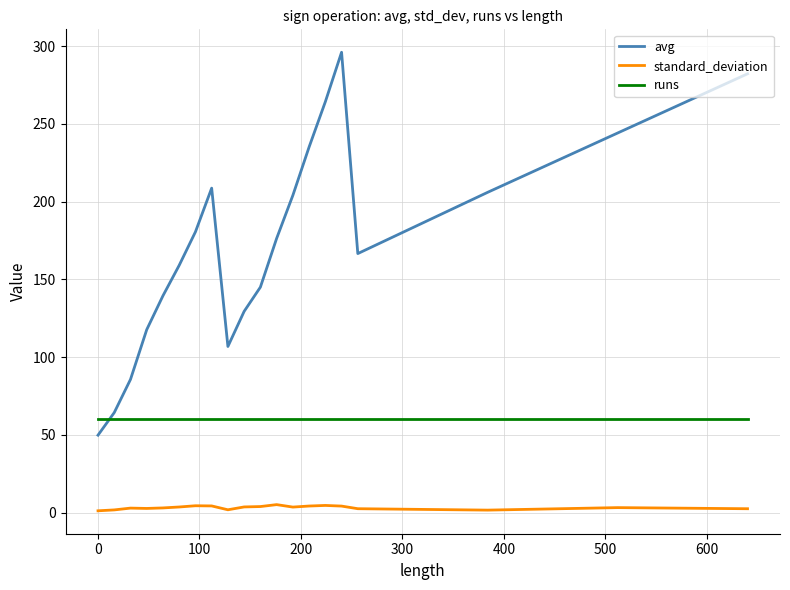

Which series has the largest total across all categories?

avg